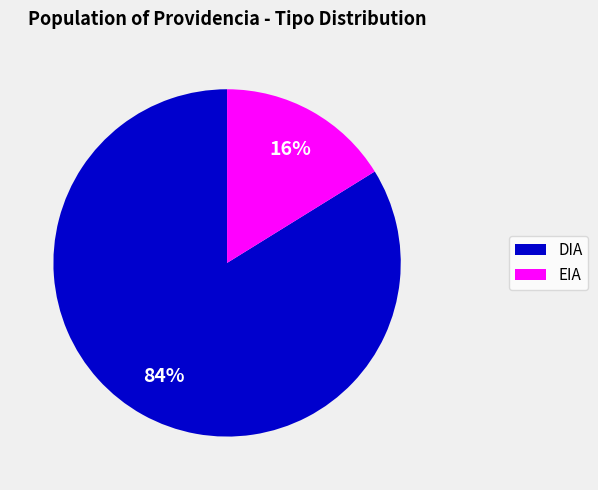

How many segments does this pie chart have?

2